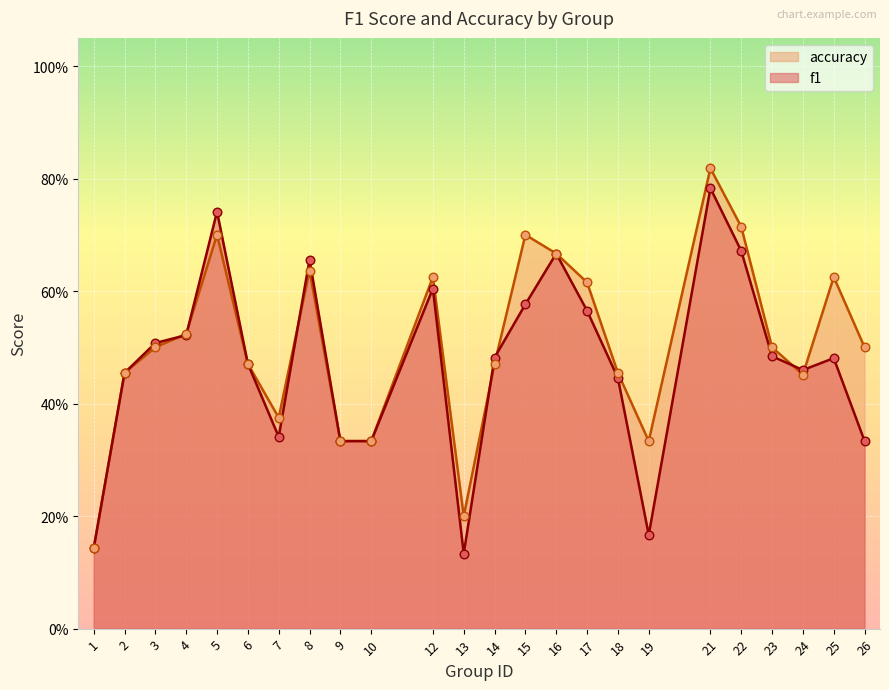

At which category is the sum across all series the highest?

21